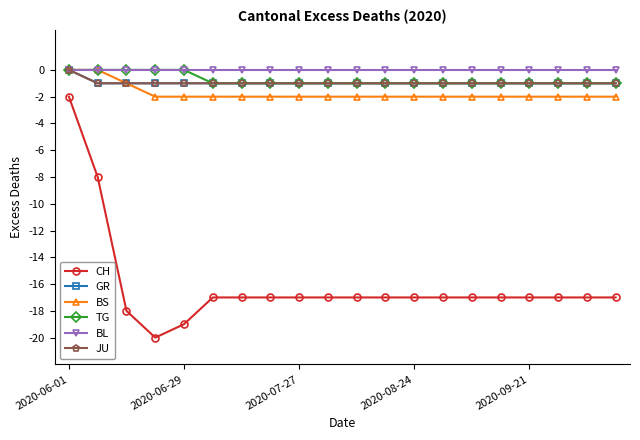

Does the chart have visible grid lines?

No